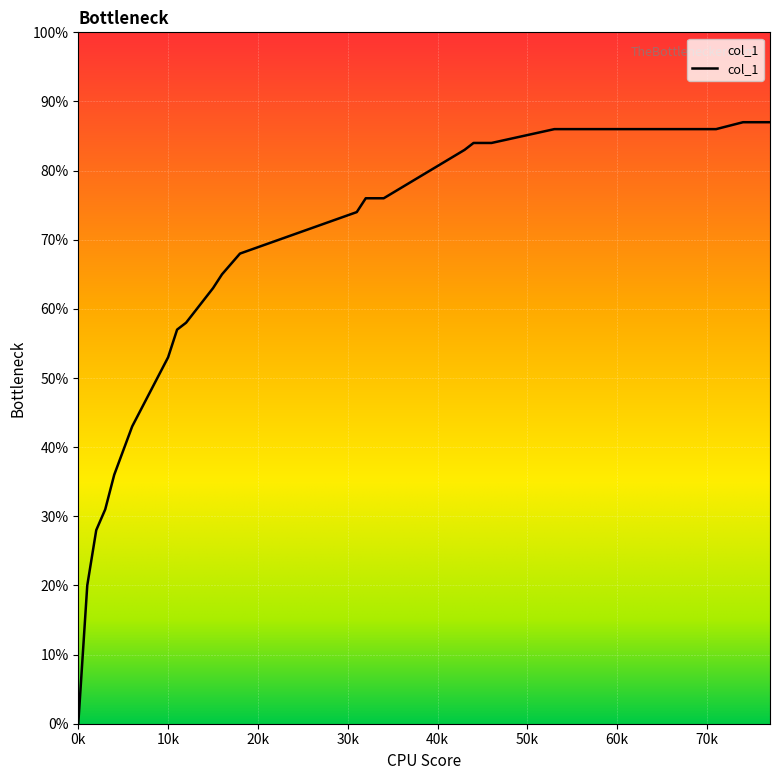

Reading left to right, list all the values displayed in this chart.

0.0	0.2	0.3	0.3	0.4	0.4	0.5	0.6	0.6	0.6	0.7	0.7	0.7	0.8	0.8	0.8	0.8	0.8	0.8	0.8	0.9	0.9	0.9	0.9	0.9	0.9	0.9	0.9	0.9	0.9	0.9	0.9	0.9	0.9	0.9	0.9	0.9	0.9	0.9	0.9